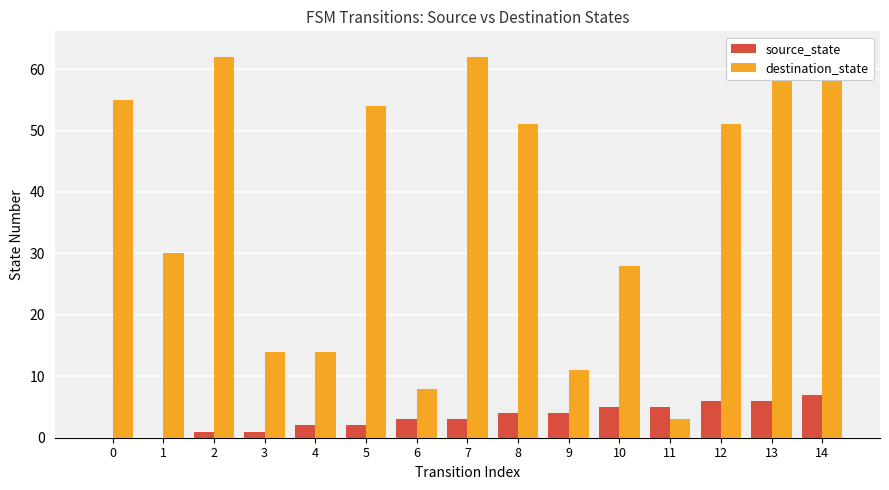

How many groups of bars are there?

15